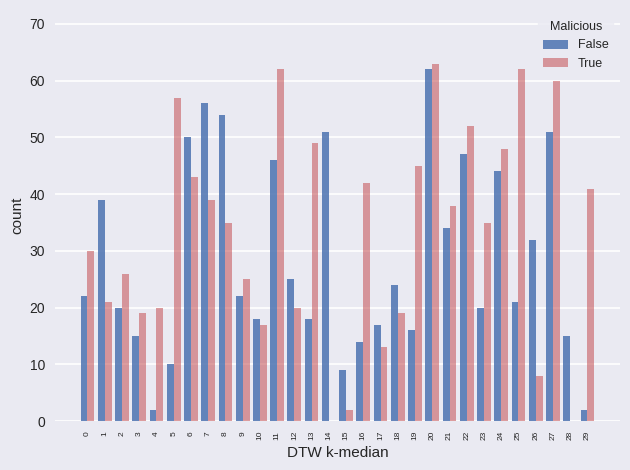

True or false: False has a value of 15 at 28.

True